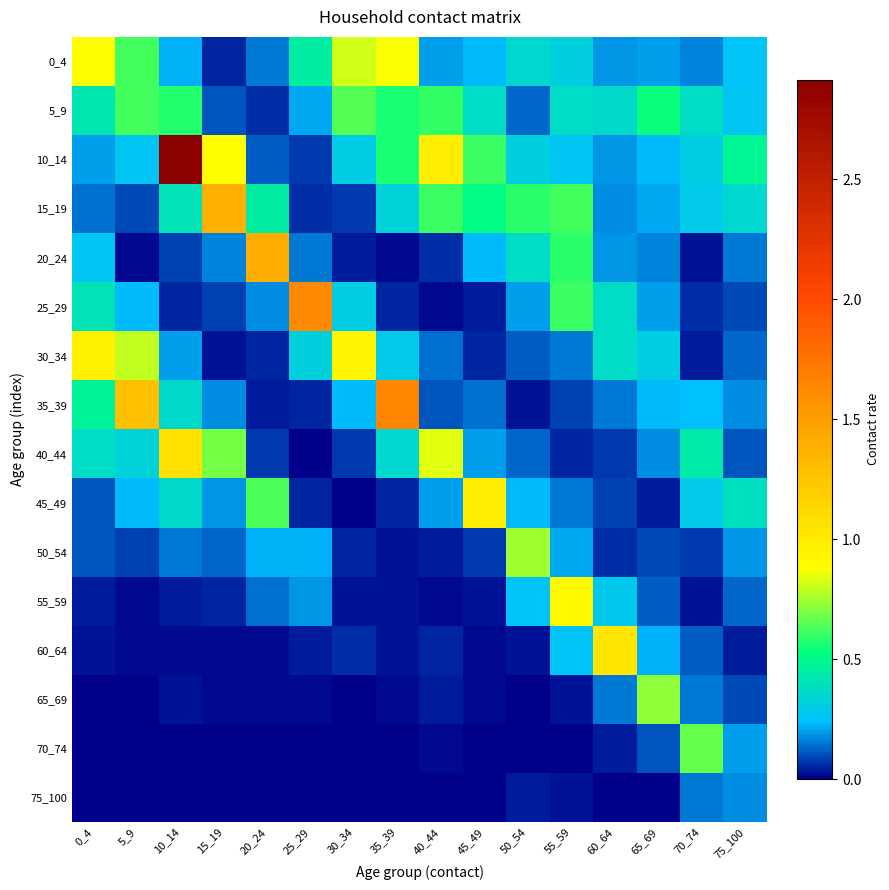

Which series has the largest total across all categories?

10_14